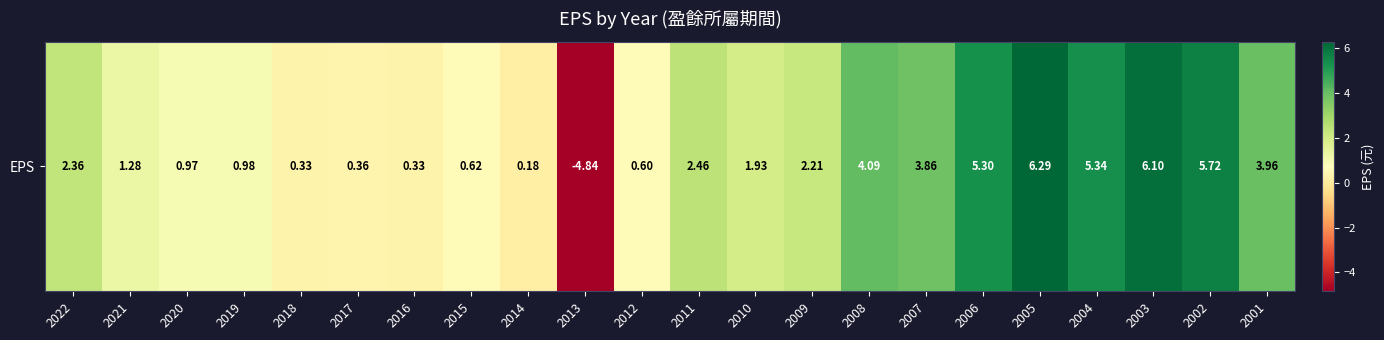

How many values are below zero?

1